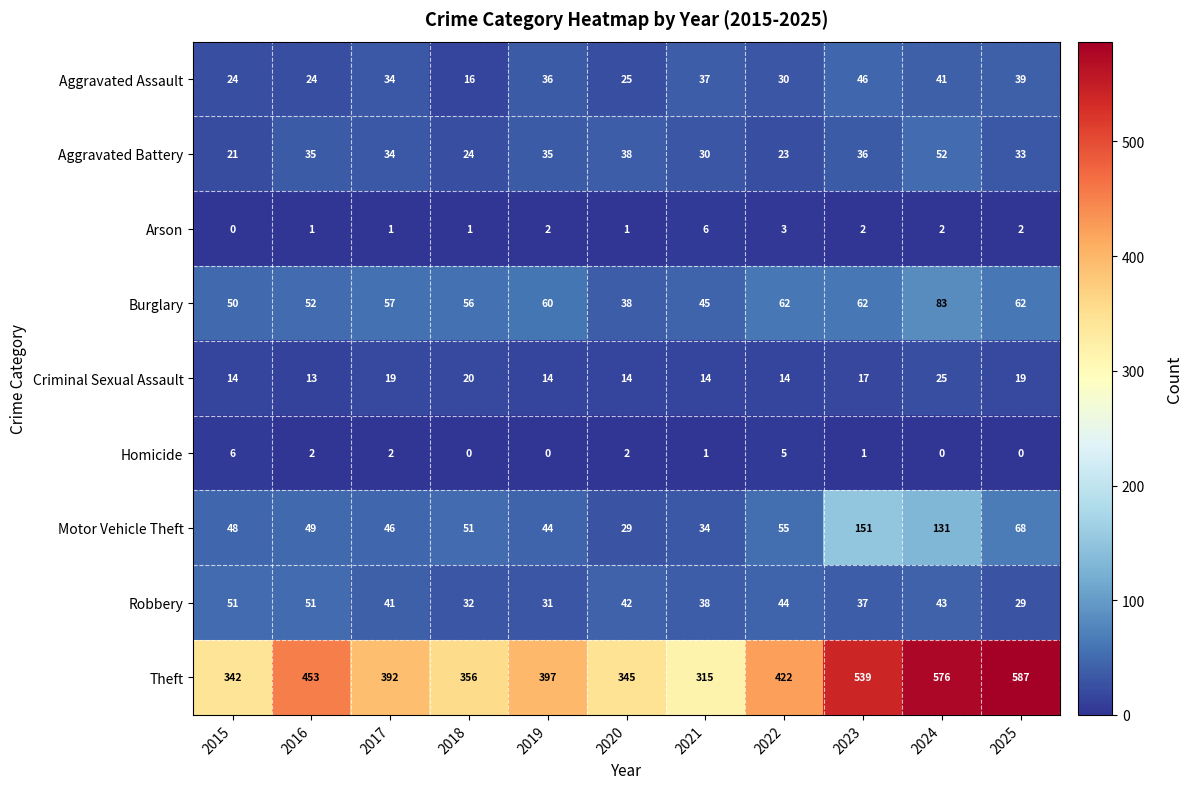

True or false: Arson has a value of 0 at 2020.

False